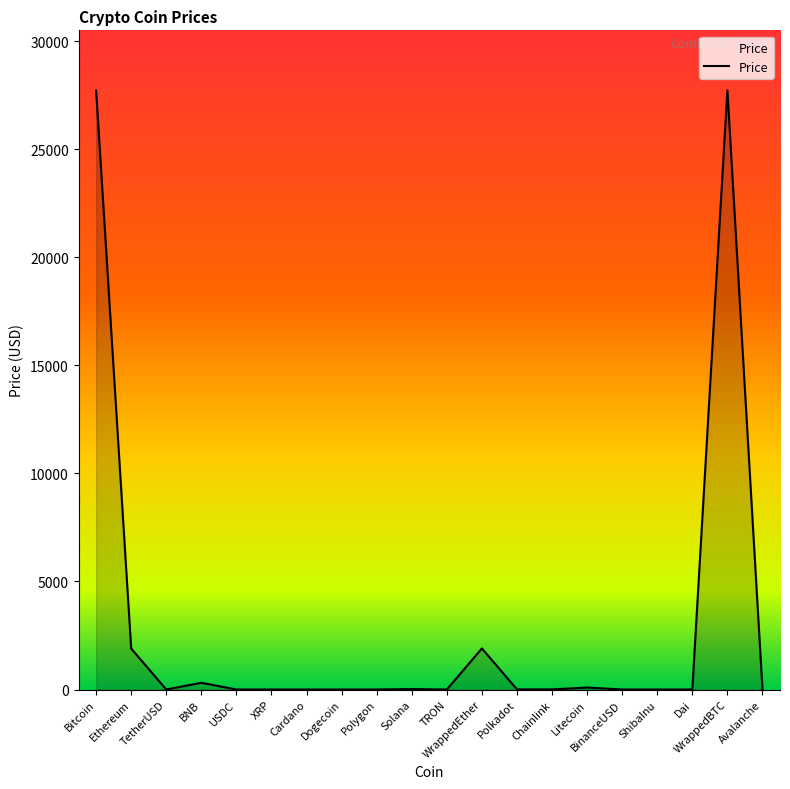

Which has a higher value, Ethereum or Polygon?

Ethereum